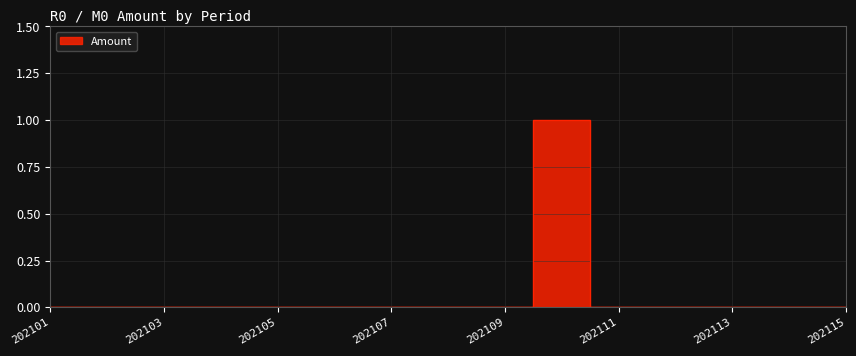

List the labels in order of value, largest first.

202110, 202101, 202102, 202103, 202104, 202105, 202106, 202107, 202108, 202109, 202111, 202112, 202113, 202114, 202115